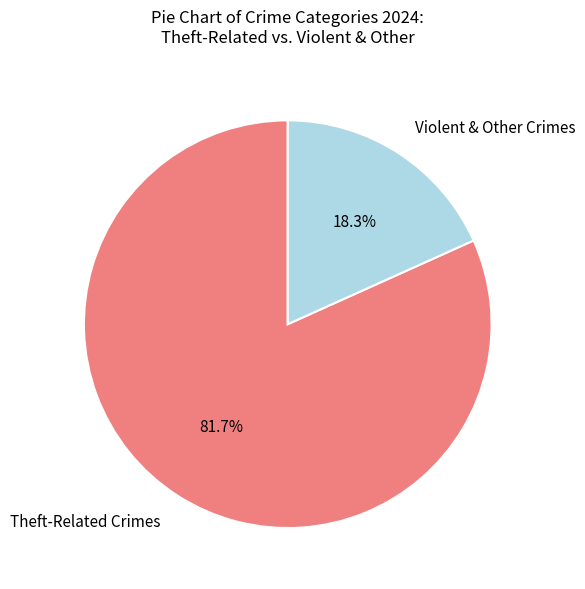

Does any single category account for the majority?

Yes